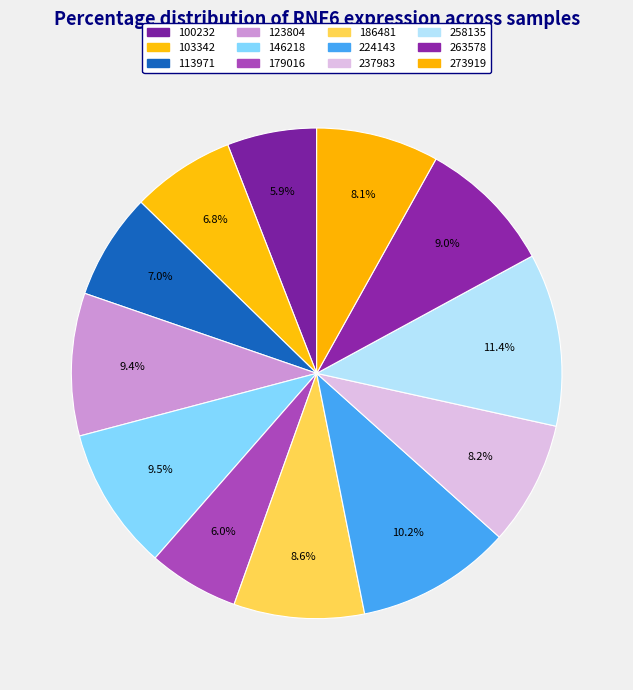

To the nearest percent, what is the difference between the largest and smallest slice percentages?

5%